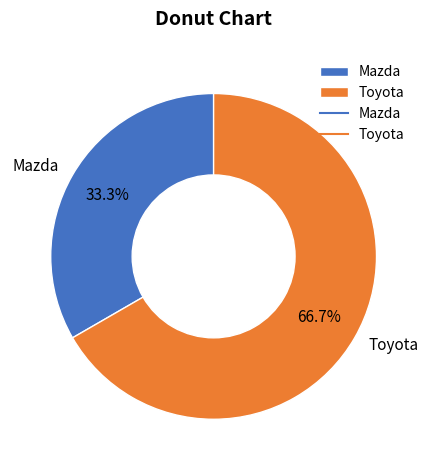

Rank the categories by value from lowest to highest.

Mazda, Toyota